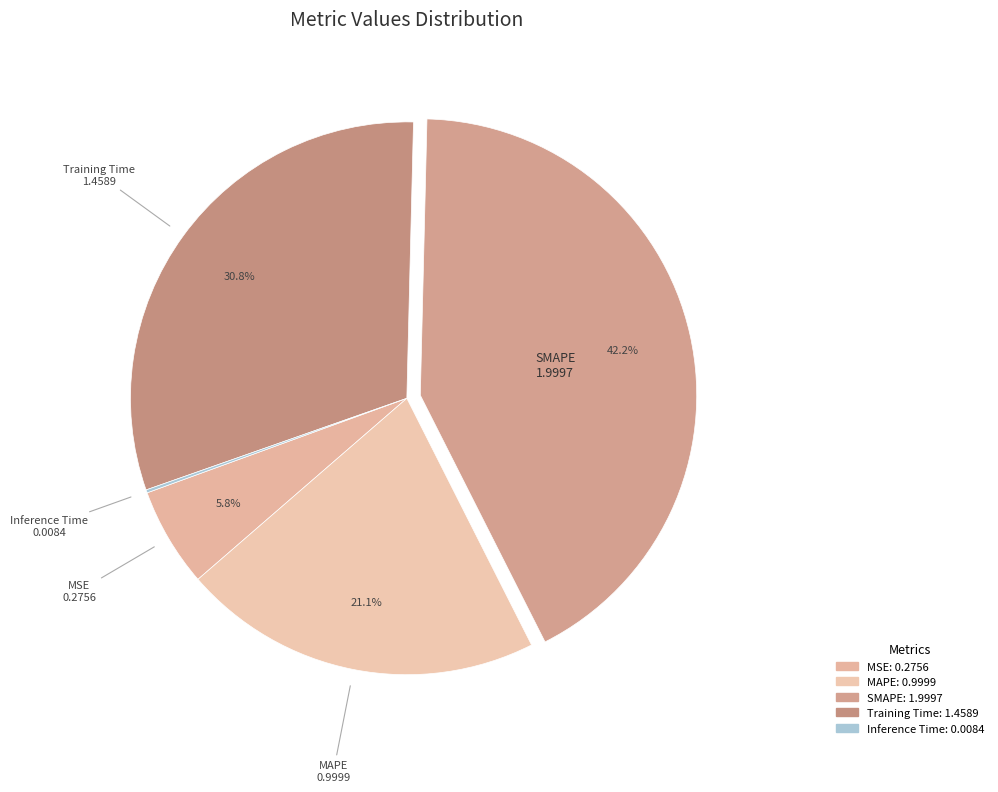

To the nearest percent, what is the difference between the largest and smallest slice percentages?

42%